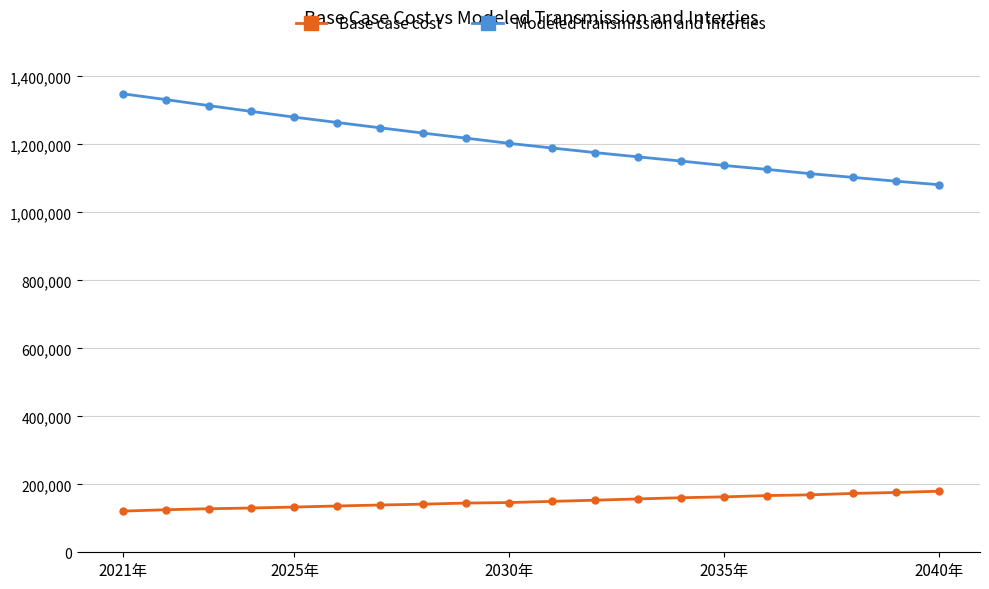

Which series has the largest total across all categories?

Modeled transmission and interties